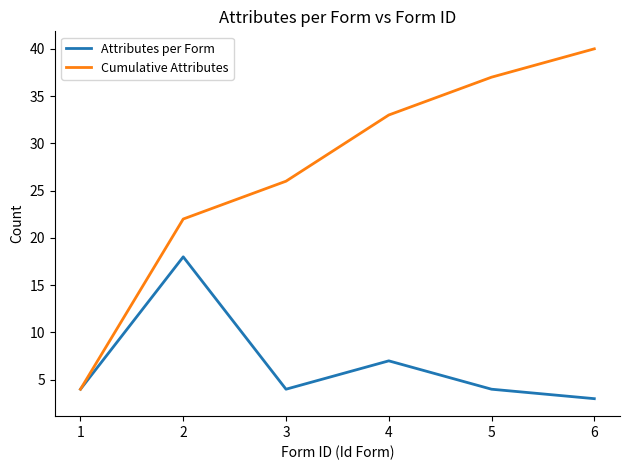

What is the approximate value of Attributes per Form at 6?

3